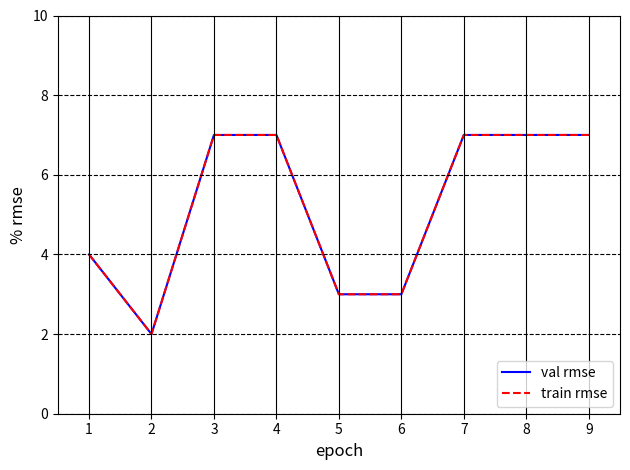

Does the chart display data point markers on the line(s)?

No